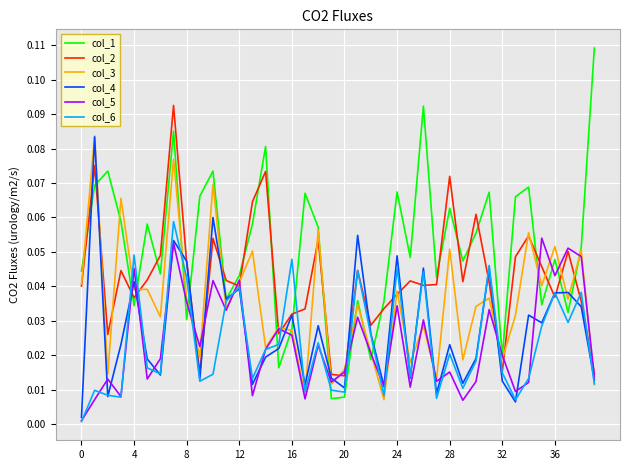

Which series has the widest spread of values?

col_1